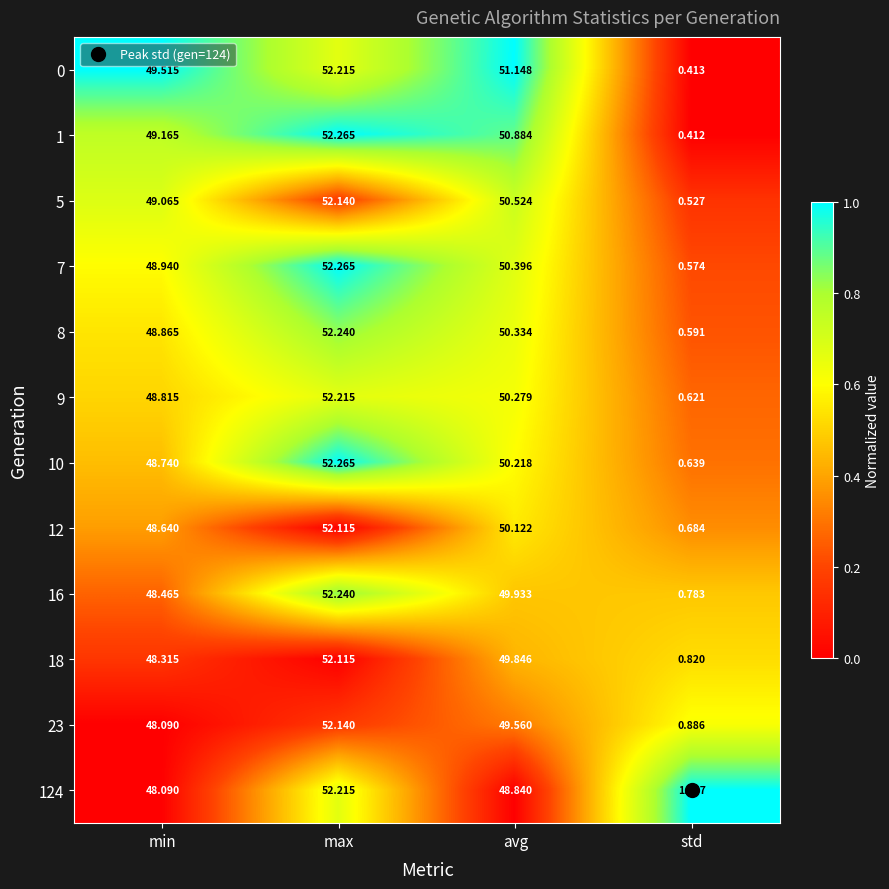

Rank the categories by 5 value from lowest to highest.

std, min, avg, max